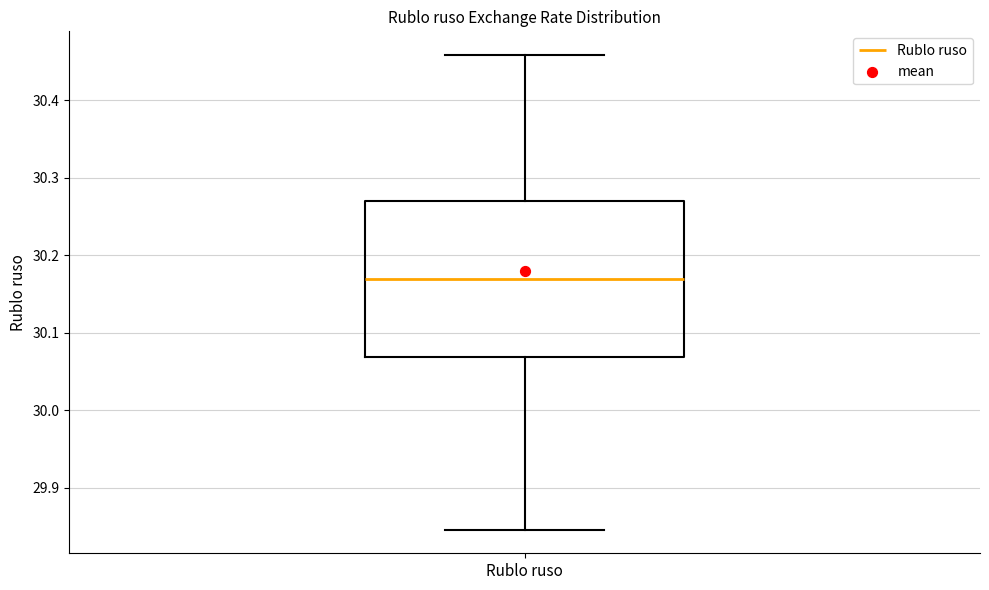

Read this box plot against the y-axis: the position of the median line, the range covered by the box, and the ends of both whiskers. The values are not printed on the chart, so give them approximately, as read against the axis.

median 30.17, box 30.07 to 30.27, whiskers 29.85 to 30.46